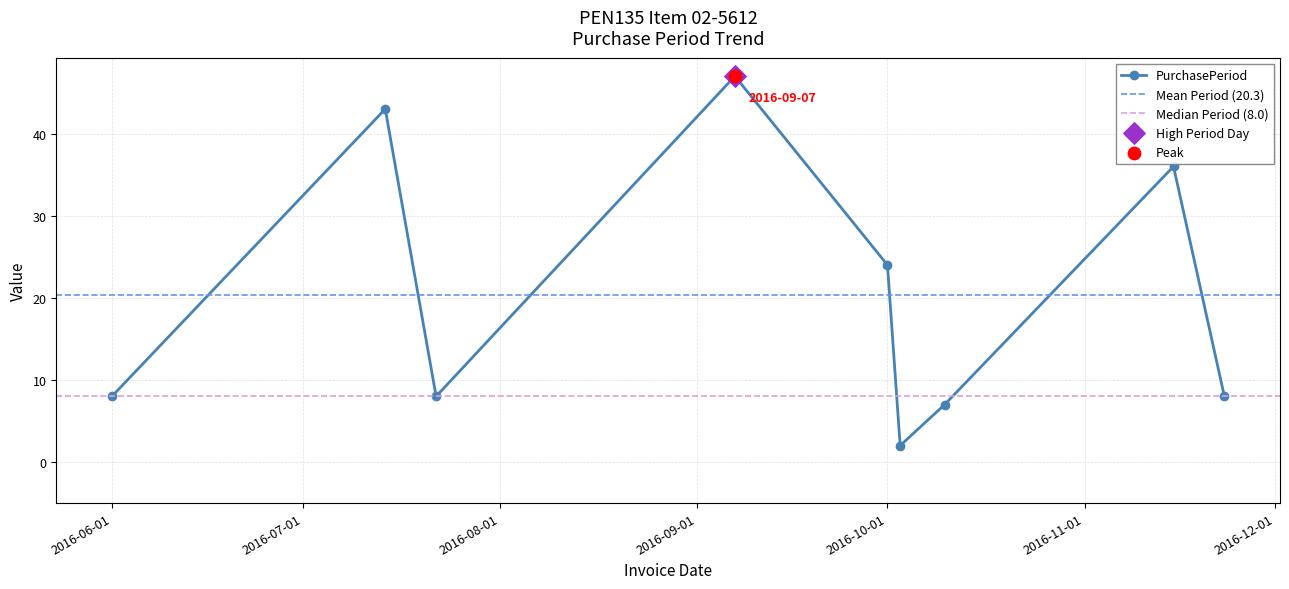

Which has a higher value, 2016-11-23 or 2016-10-03?

2016-11-23